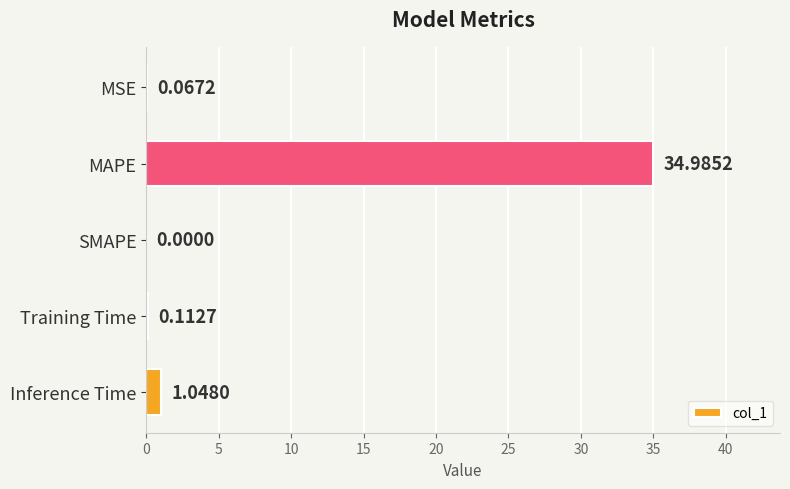

What is the change in value from MAPE to SMAPE?

-35.0